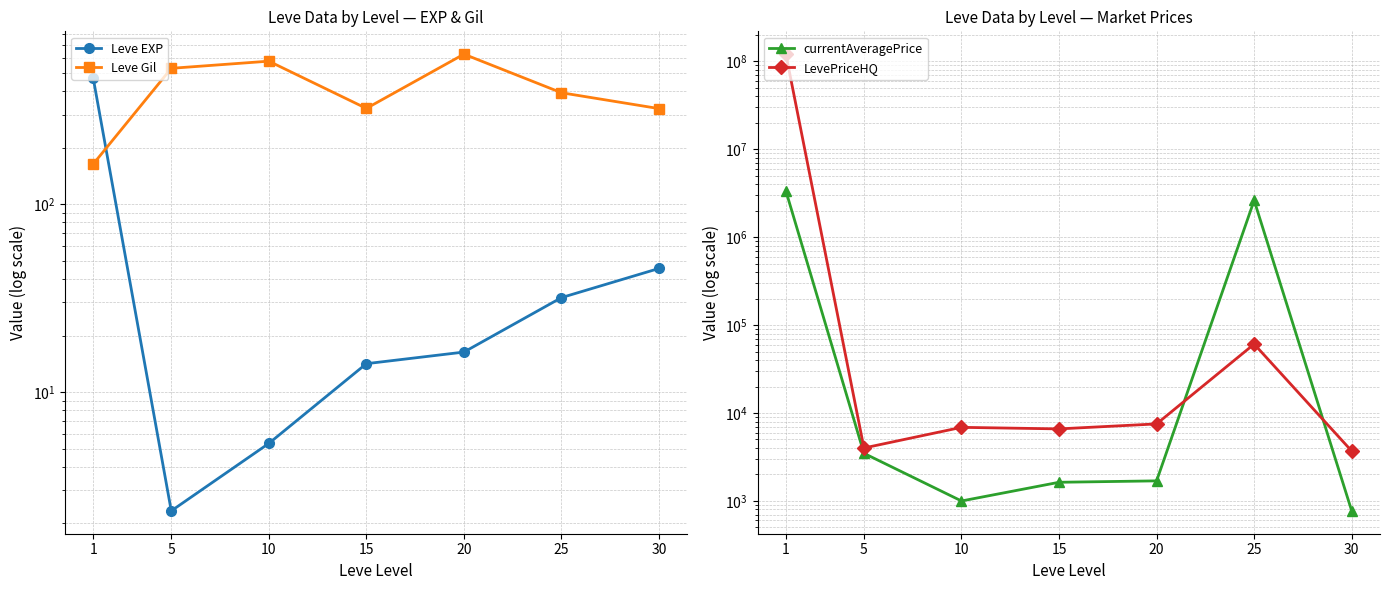

What is the total value across all series at 15?

8565.7